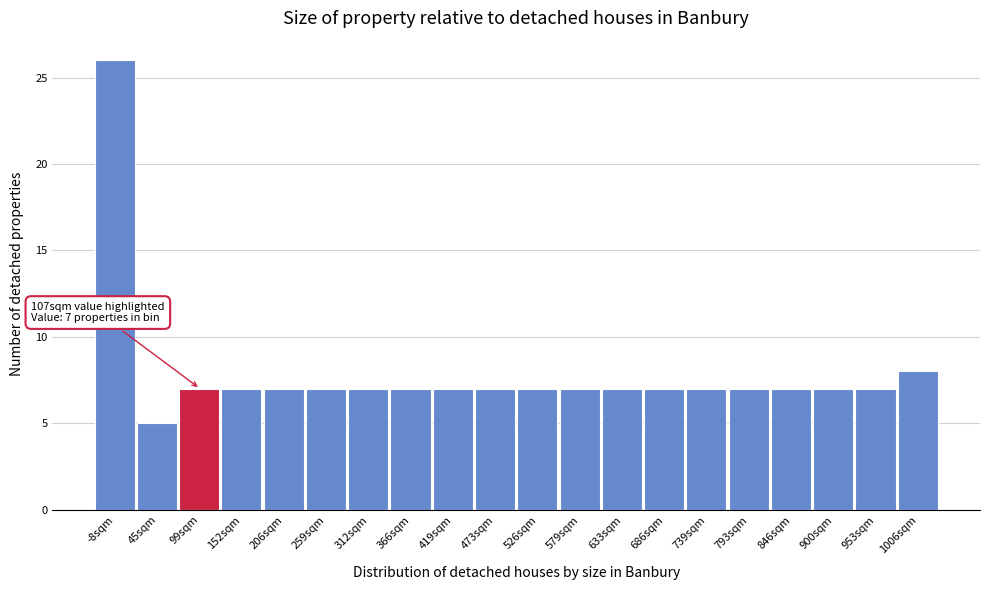

Reading left to right, what are all the values shown in this chart?

-8sqm=26	45sqm=5	99sqm=7	152sqm=7	206sqm=7	259sqm=7	312sqm=7	366sqm=7	419sqm=7	473sqm=7	526sqm=7	579sqm=7	633sqm=7	686sqm=7	739sqm=7	793sqm=7	846sqm=7	900sqm=7	953sqm=7	1006sqm=8